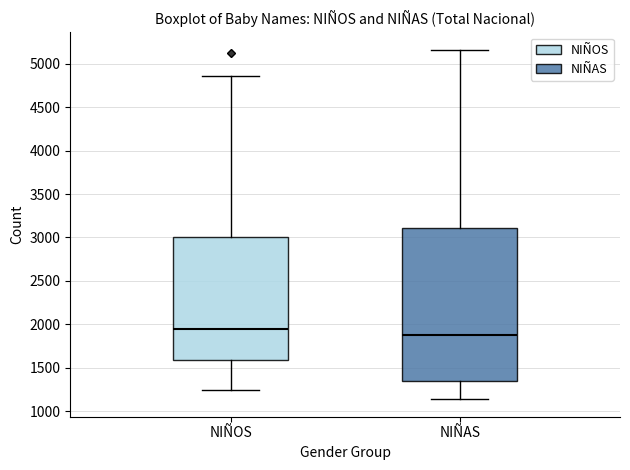

Reading left to right, transcribe this box plot: for each box, give where its median line is, the range the box spans, and where its two whiskers end, as read against the y-axis. The values are not printed on the chart, so give them approximately, as read against the axis.

NIÑOS: median 1950, box 1600 to 3000, whiskers 1250 to 4850
NIÑAS: median 1900, box 1350 to 3100, whiskers 1150 to 5150